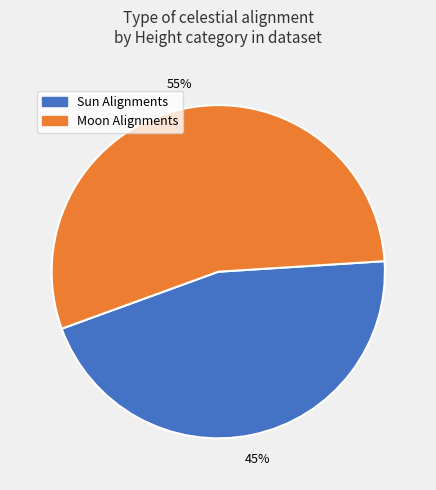

Is there any slice that represents more than half of the pie?

Yes